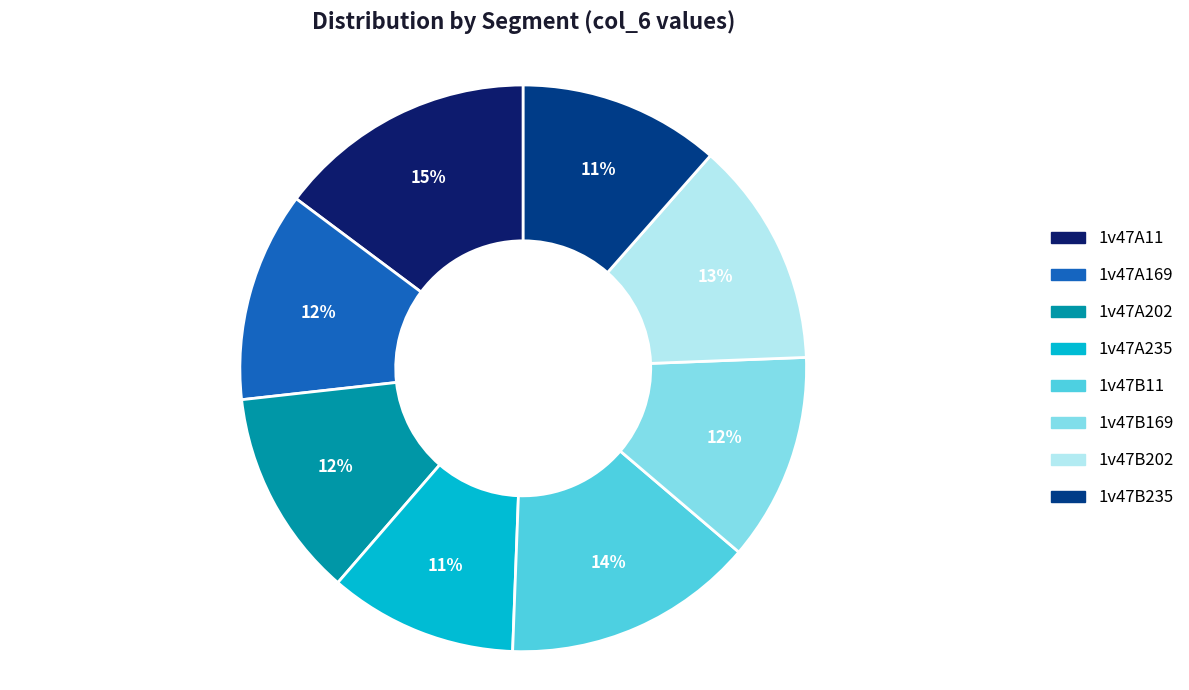

How many segments does this pie chart have?

8